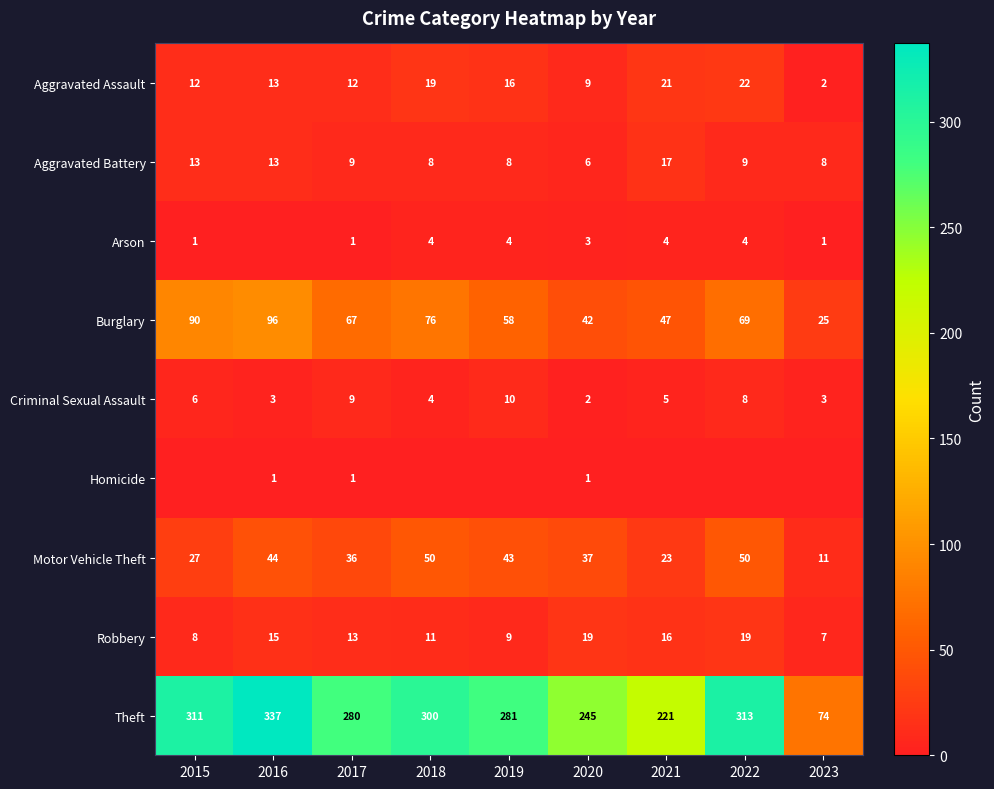

True or false: Aggravated Assault has a value of 1 at 2023.

False